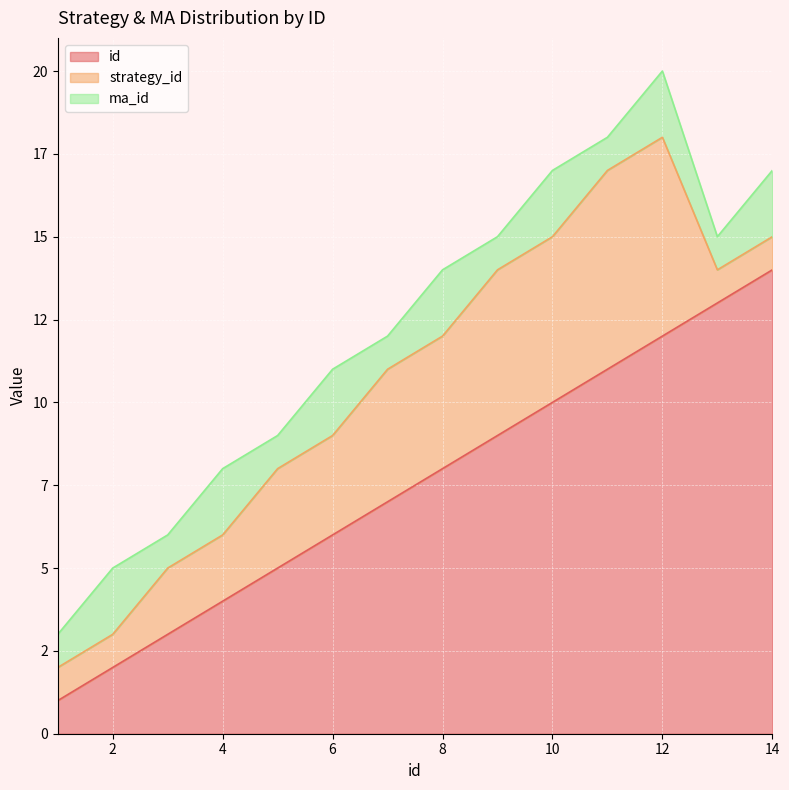

True or false: strategy_id and id intersect in this chart.

False